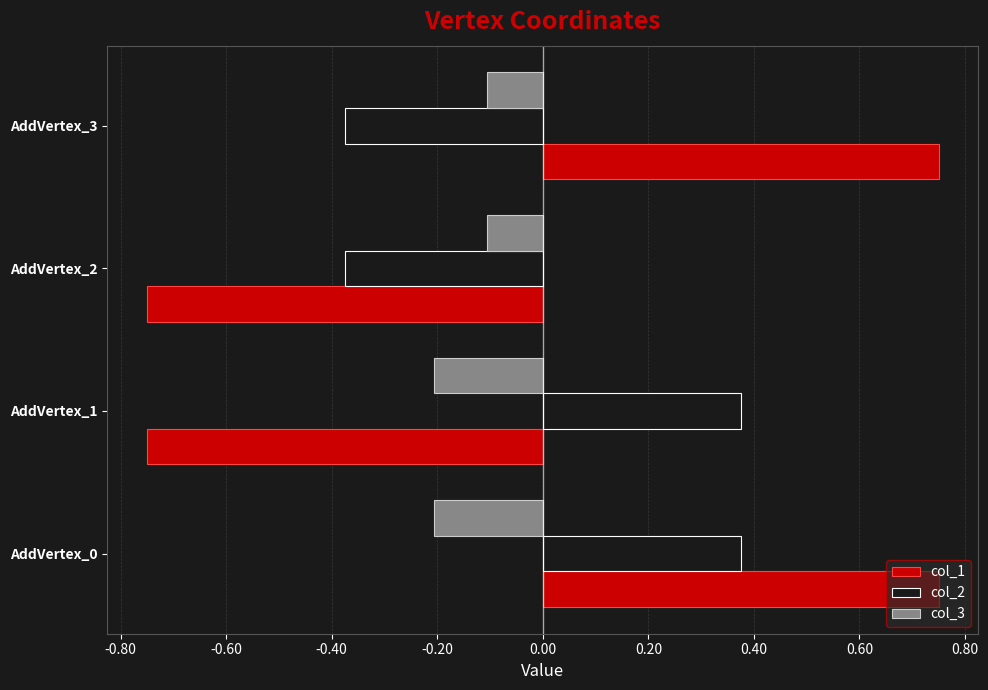

What is the difference between the highest and lowest values at AddVertex_3?

1.1